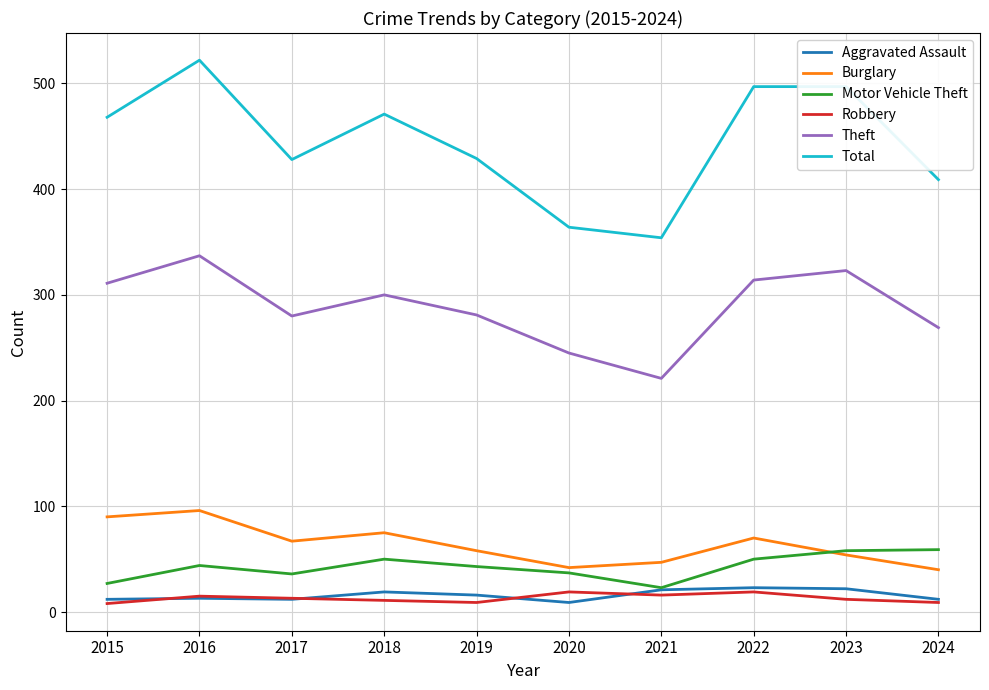

True or false: Motor Vehicle Theft has more than 1 interior local peaks.

True